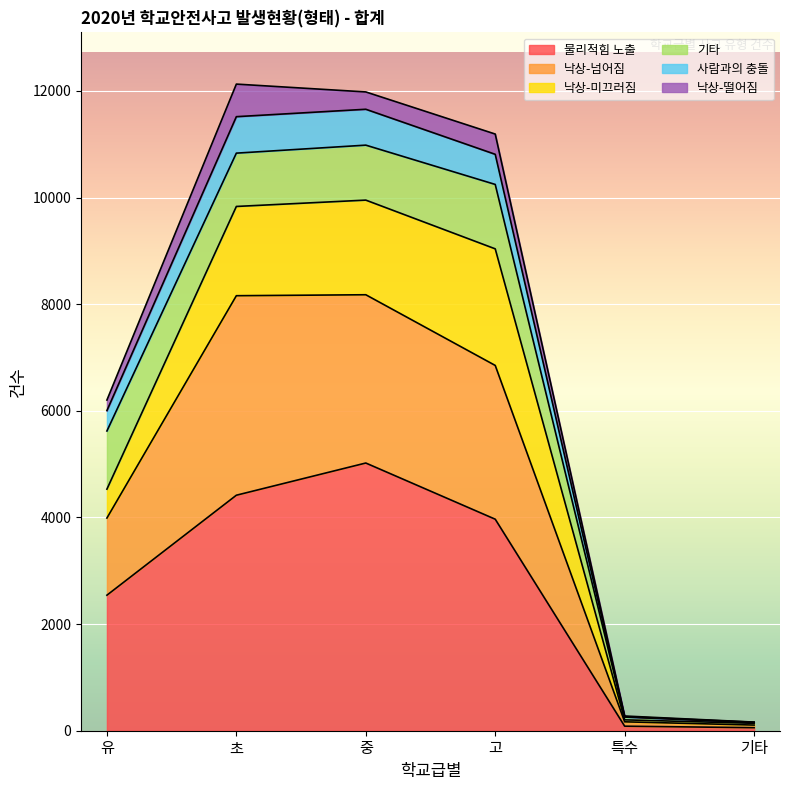

True or false: 낙상-넘어짐 and 물리적힘 노출 cross at least once.

False